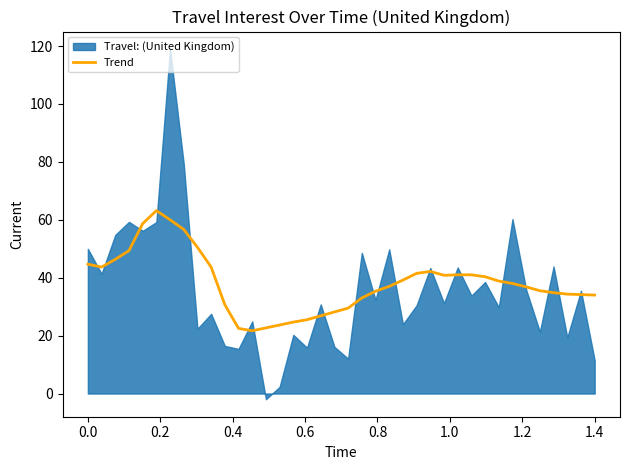

What is the lowest value of the Trend series?

21.7